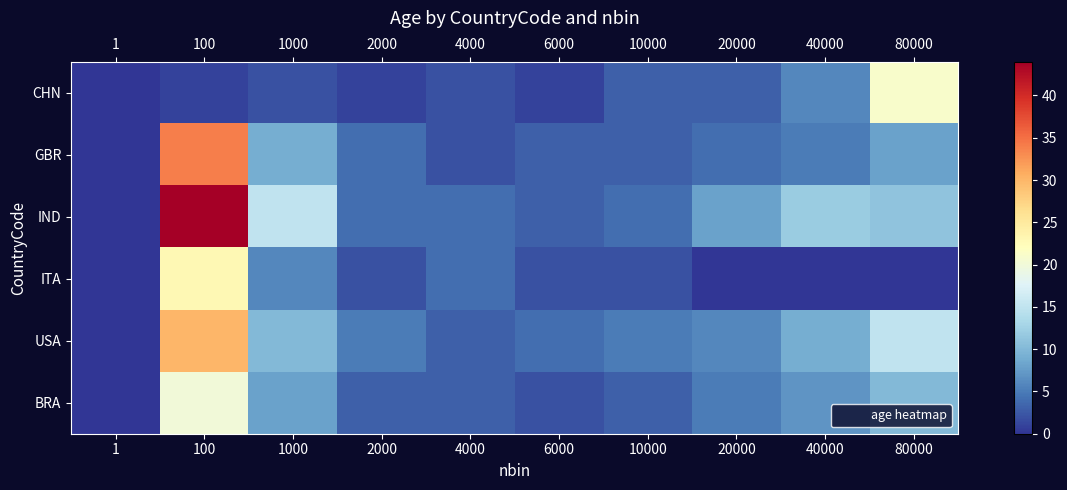

Between 100 and 1000, which series saw the biggest shift?

IND